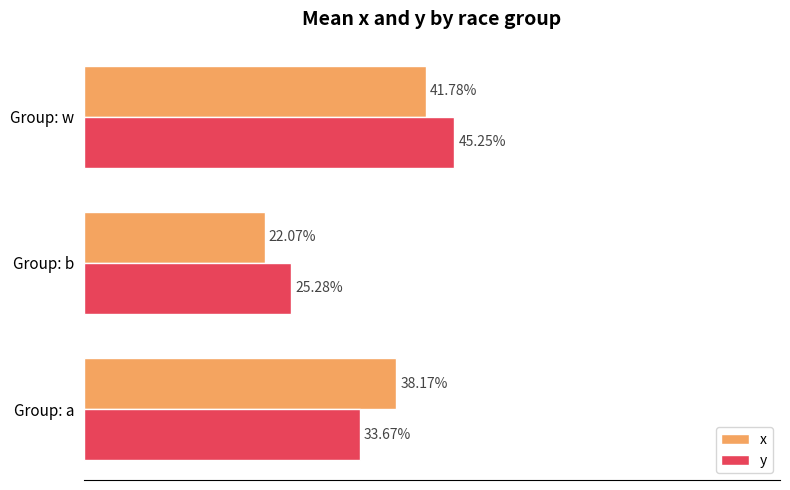

What are all the series names shown in the legend?

x, y